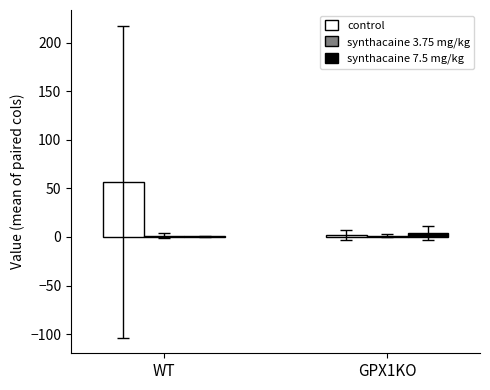

Which series has the largest total across all categories?

control